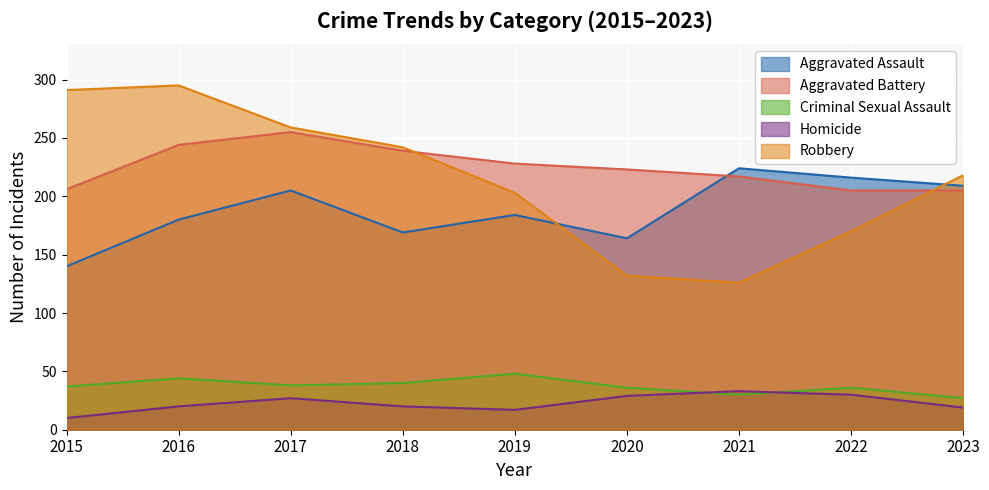

What is the value of the Aggravated Battery point at the 6th from the left?

223